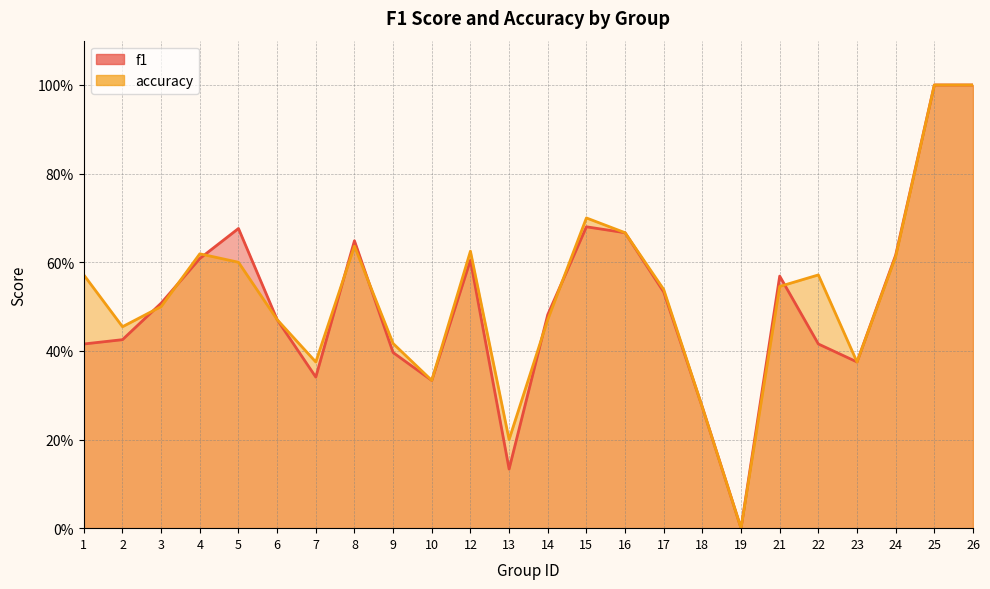

Reading left to right, what are all the values shown in this chart?

f1: 0.4	0.4	0.5	0.6	0.7	0.5	0.3	0.6	0.4	0.3	0.6	0.1	0.5	0.7	0.7	0.5	0.3	0.0	0.6	0.4	0.4	0.6	1.0	1.0
accuracy: 0.6	0.5	0.5	0.6	0.6	0.5	0.4	0.6	0.4	0.3	0.6	0.2	0.5	0.7	0.7	0.5	0.3	0.0	0.5	0.6	0.4	0.6	1.0	1.0